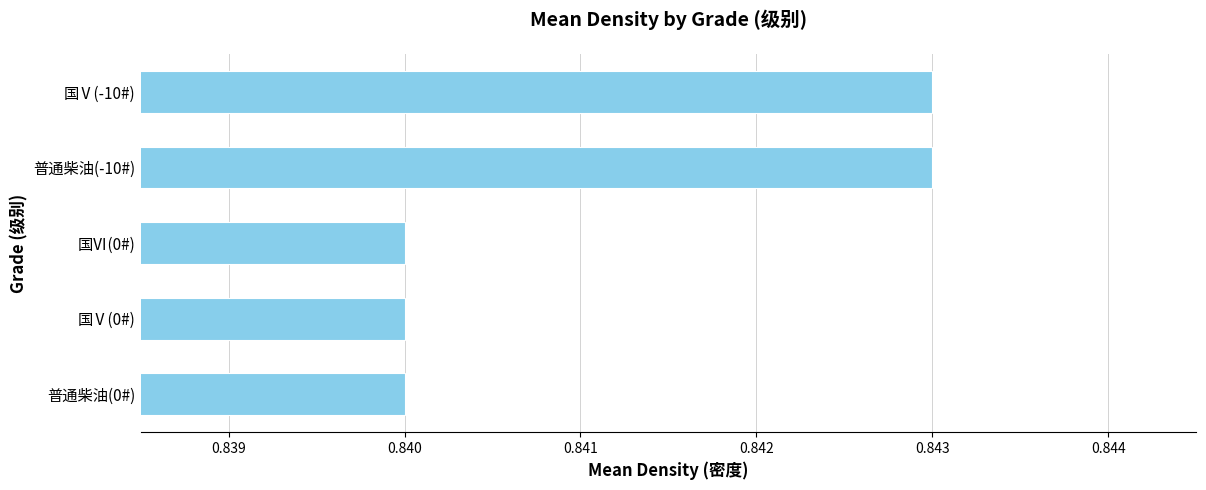

How many values are between 0 and 1?

5